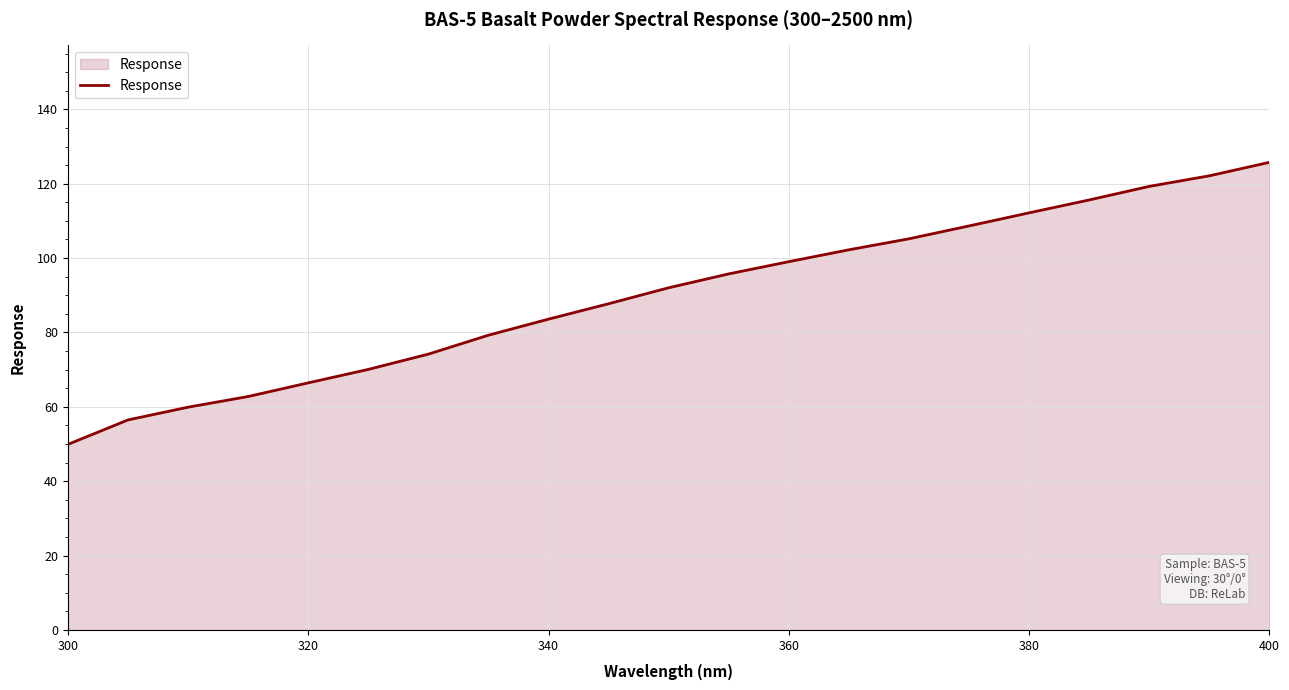

What is the difference between the maximum and minimum values?

75.9